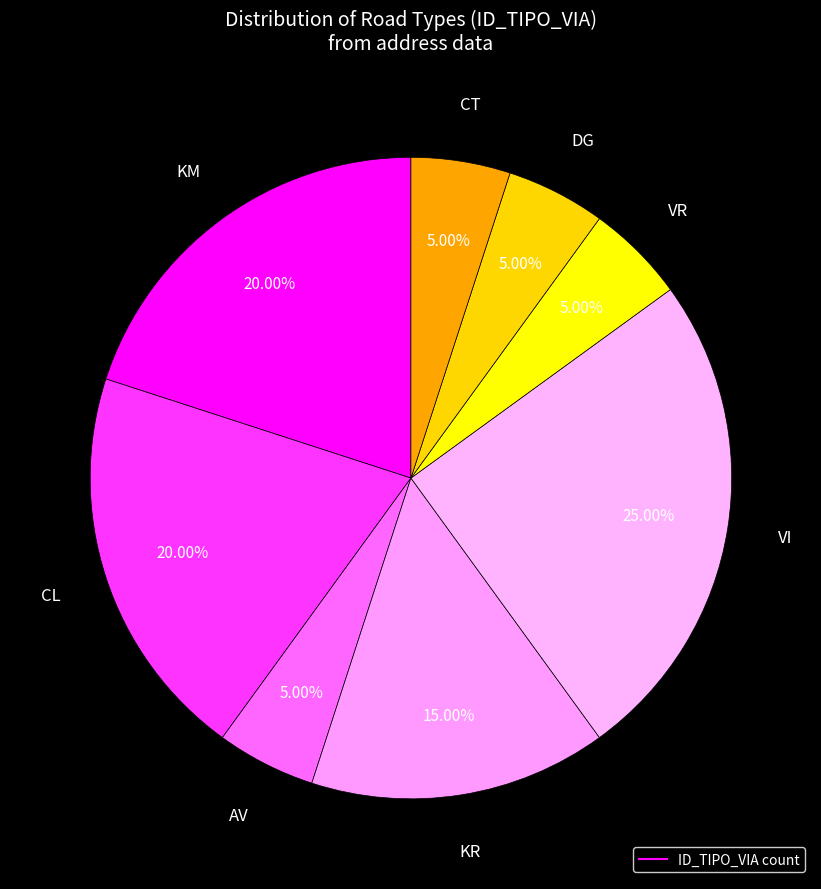

What is the largest slice in the pie chart?

VI